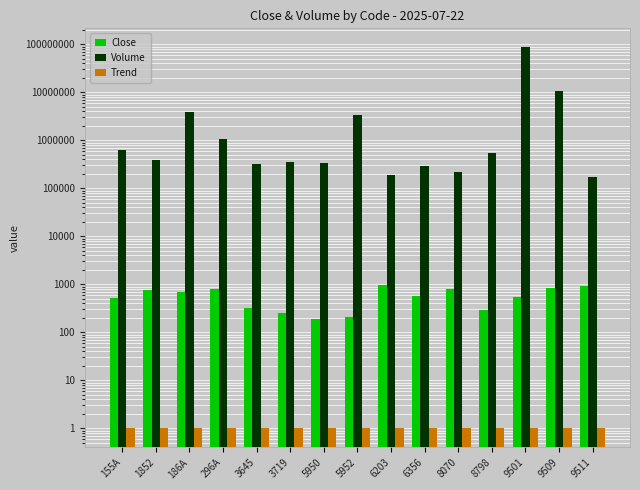

What is the greatest value displayed?

86525900.0